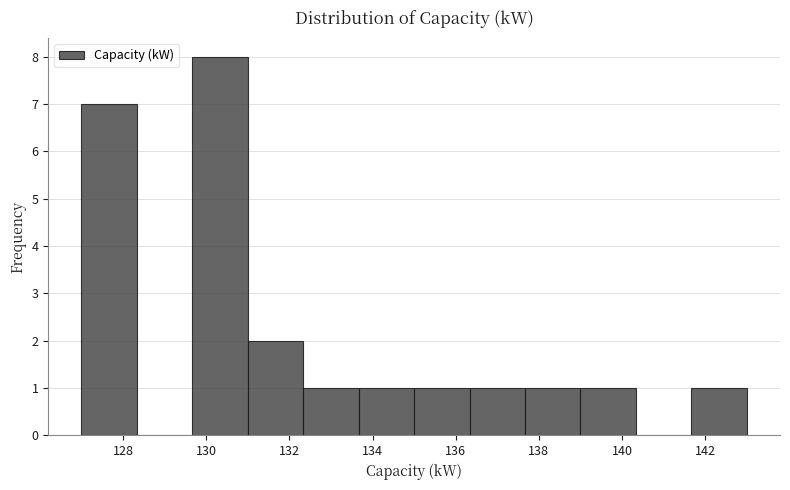

Reading left to right, list every bar in this chart as the range it spans on the x-axis followed by its height. Neither the bar edges nor the heights are printed on the chart, so give them approximately, as read against the axes.

127.0 to 128.4: 7
128.4 to 129.6: 0
129.6 to 131.0: 8
131.0 to 132.4: 2
132.4 to 133.6: 1
133.6 to 135.0: 1
135.0 to 136.4: 1
136.4 to 137.6: 1
137.6 to 139.0: 1
139.0 to 140.4: 1
140.4 to 141.6: 0
141.6 to 143.0: 1